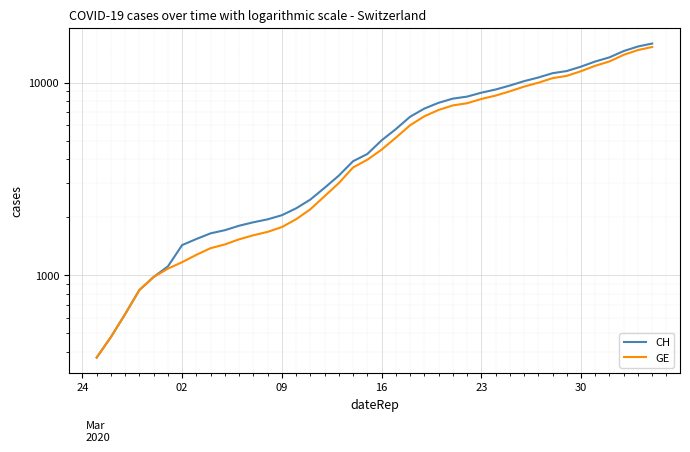

What is the average value of the GE series?

5641